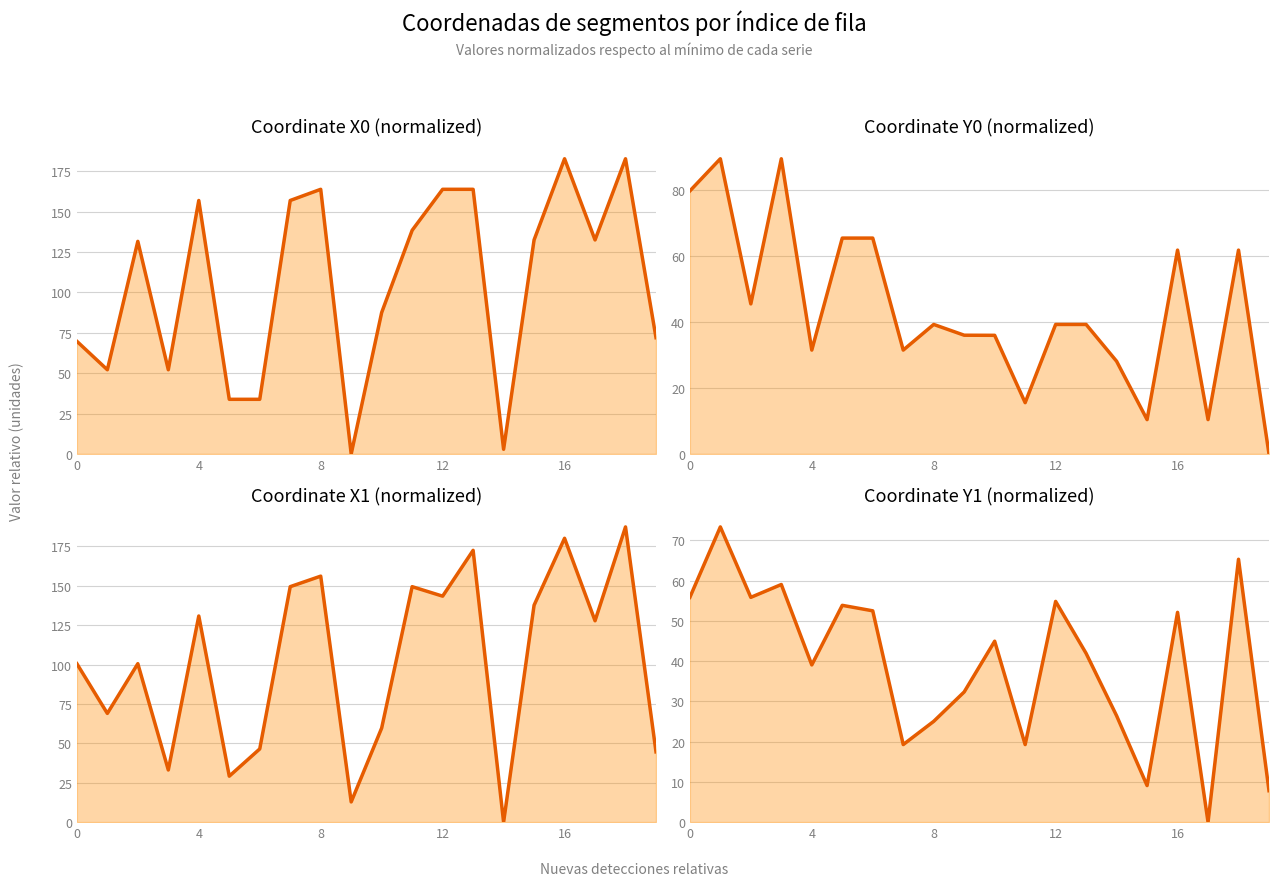

What is the sum of the y0 line values at 8 and 11?

54.9